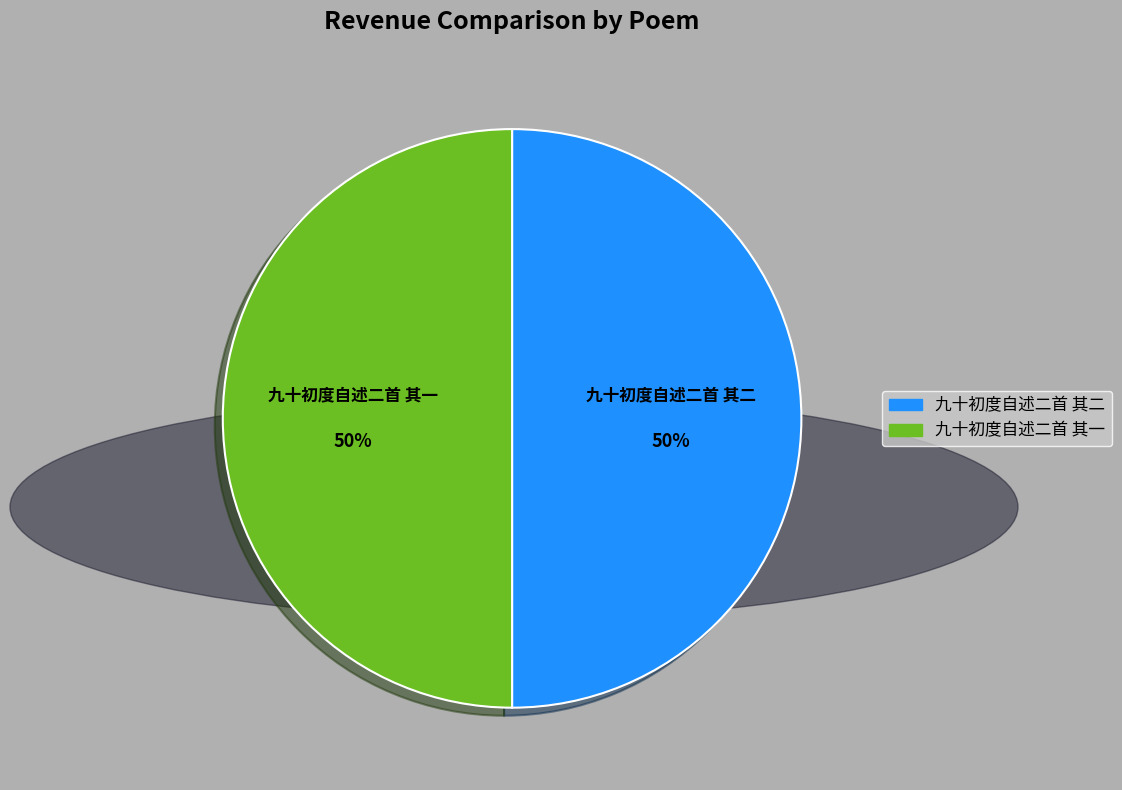

To the nearest percent, what is the combined percentage of 九十初度自述二首 其一 and 九十初度自述二首 其二?

100%